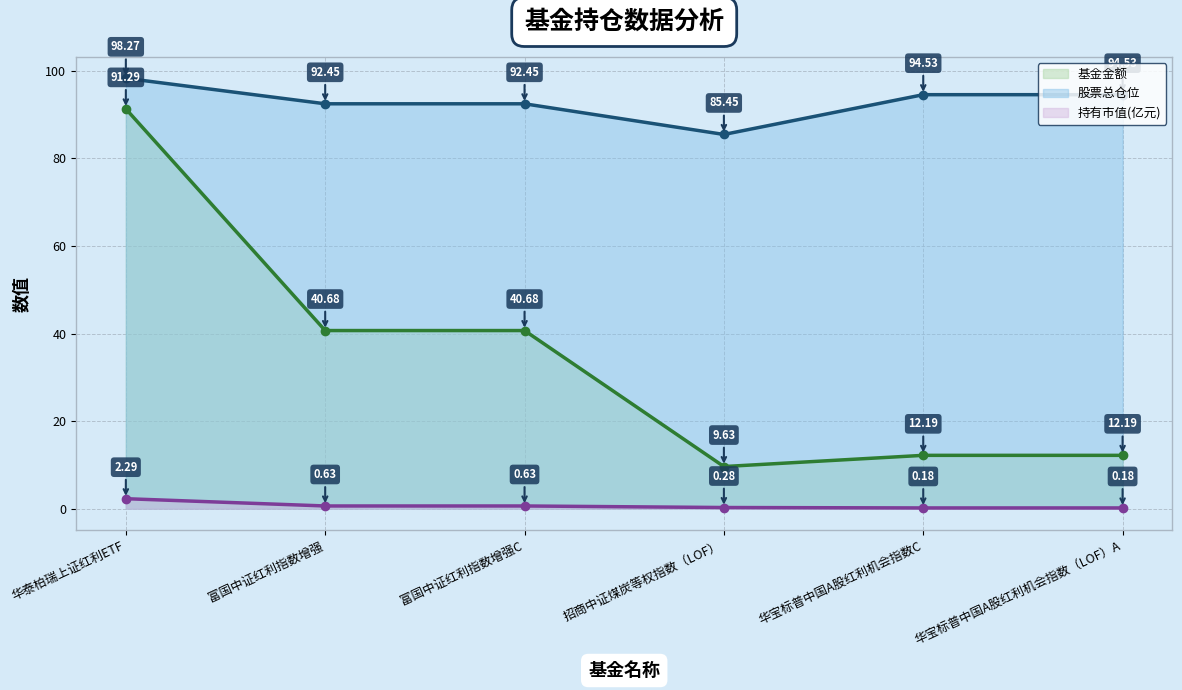

What is the value of the 股票总仓位 point at the 1st from the left?

98.3